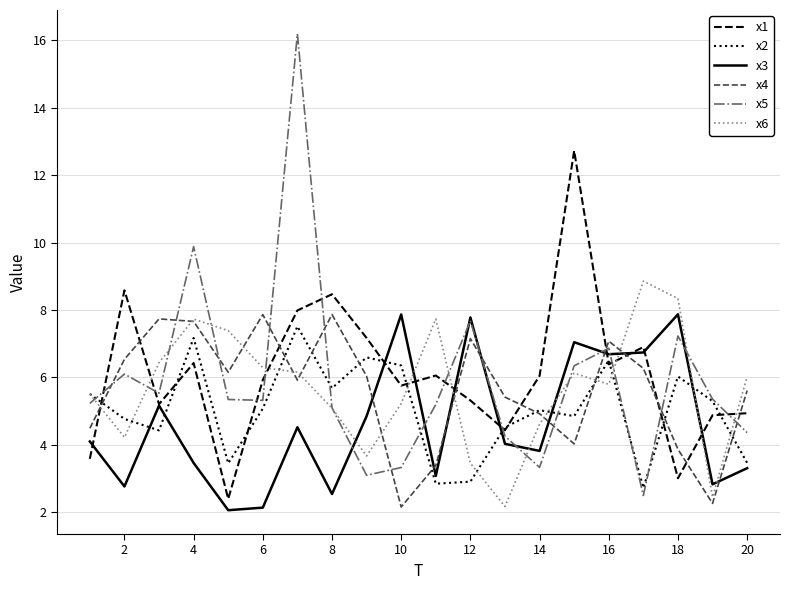

What is the minimum value shown in the chart?

2.1